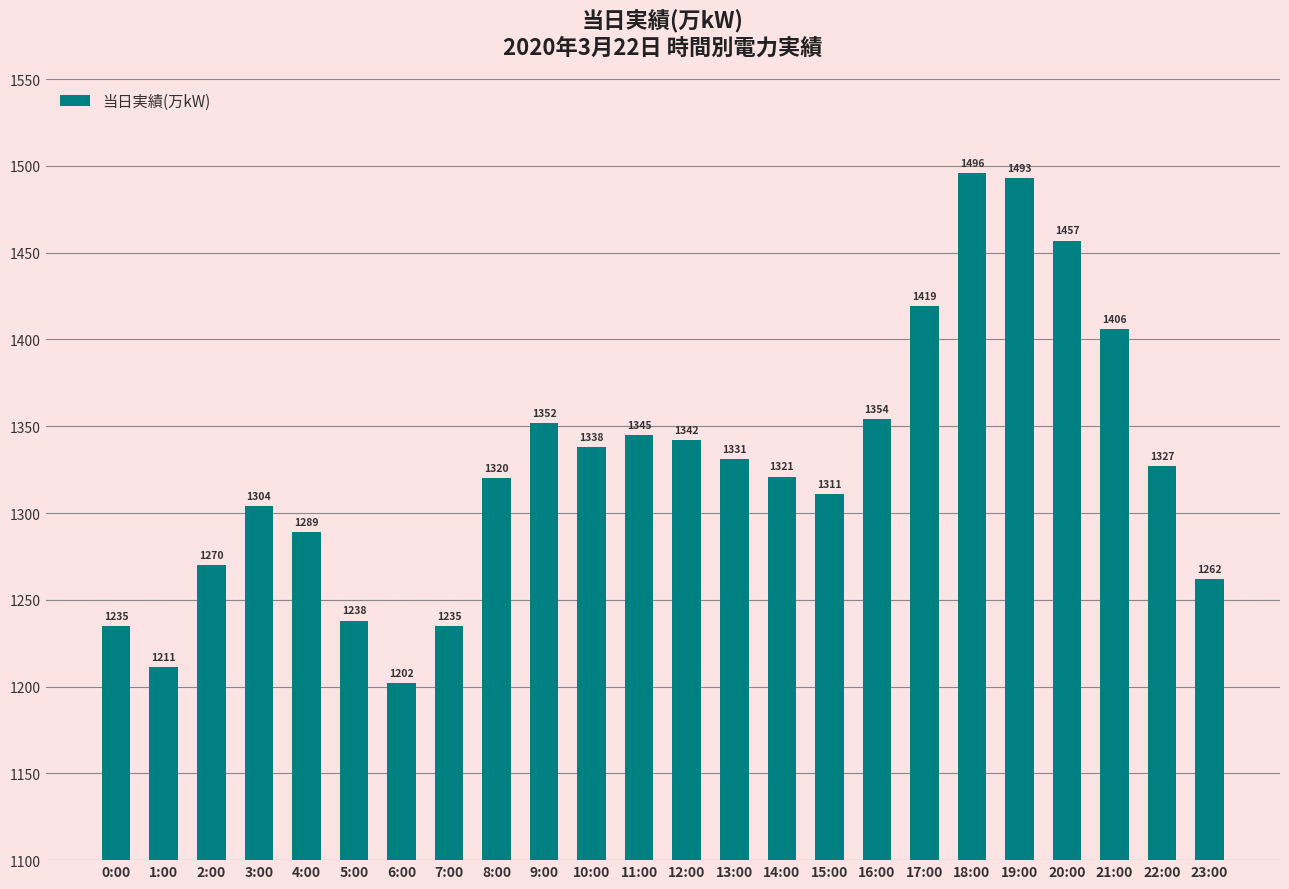

What is the minimum value shown in the chart?

1202